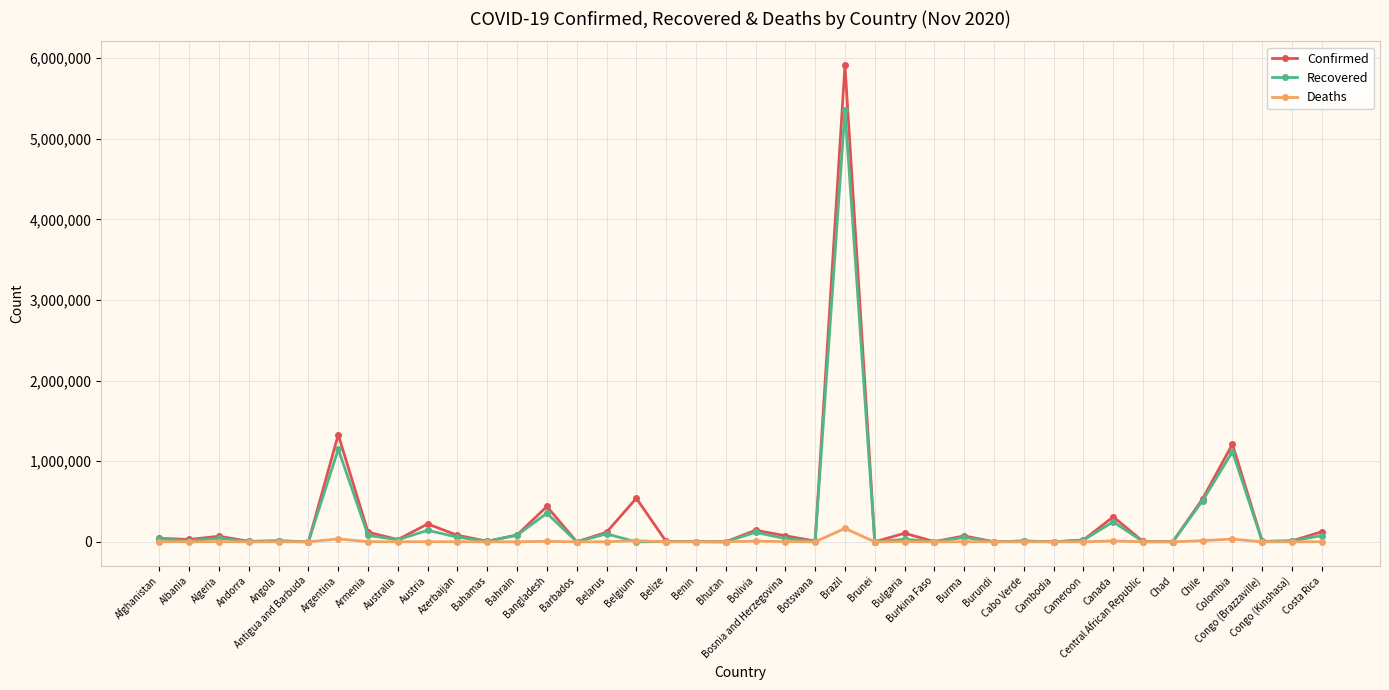

Rank the series by their maximum value, from highest to lowest.

Confirmed, Recovered, Deaths